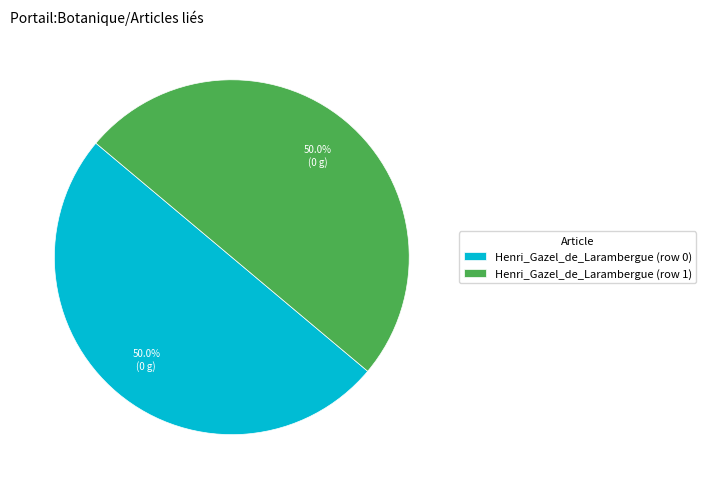

Approximately how many times larger is the value at Henri_Gazel_de_Larambergue (row 0) compared to Henri_Gazel_de_Larambergue (row 1)?

1.0